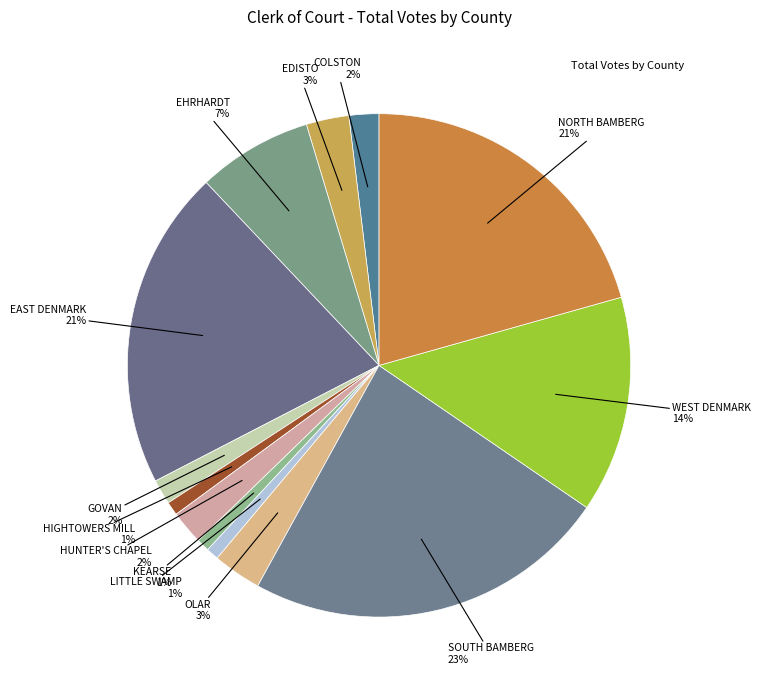

How many slices are in this pie chart?

13